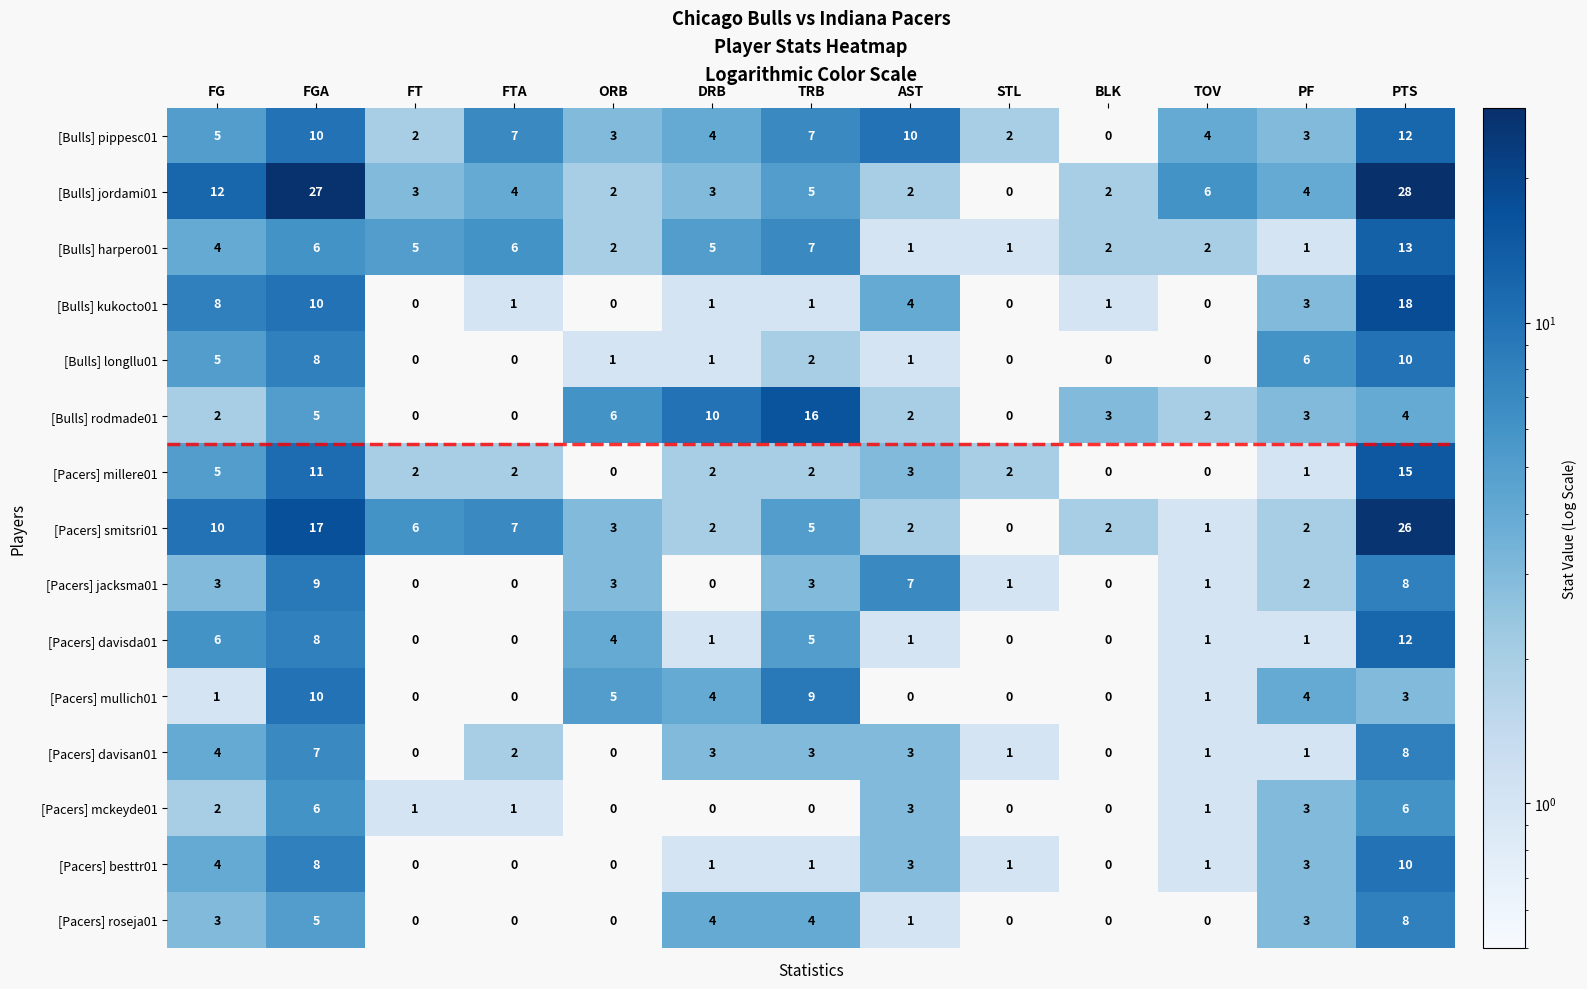

What is the difference between the second highest and second lowest values in the [Bulls] longllu01 series?

8